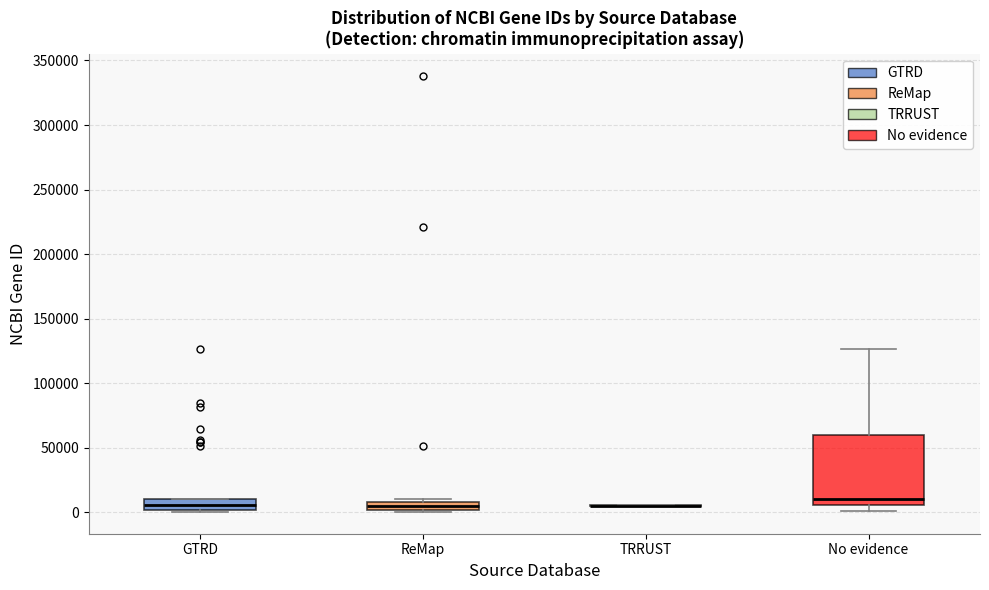

Where does the median line of the box for No evidence sit on the y-axis? The values are not printed on the chart, so give them approximately, as read against the axis.

10000